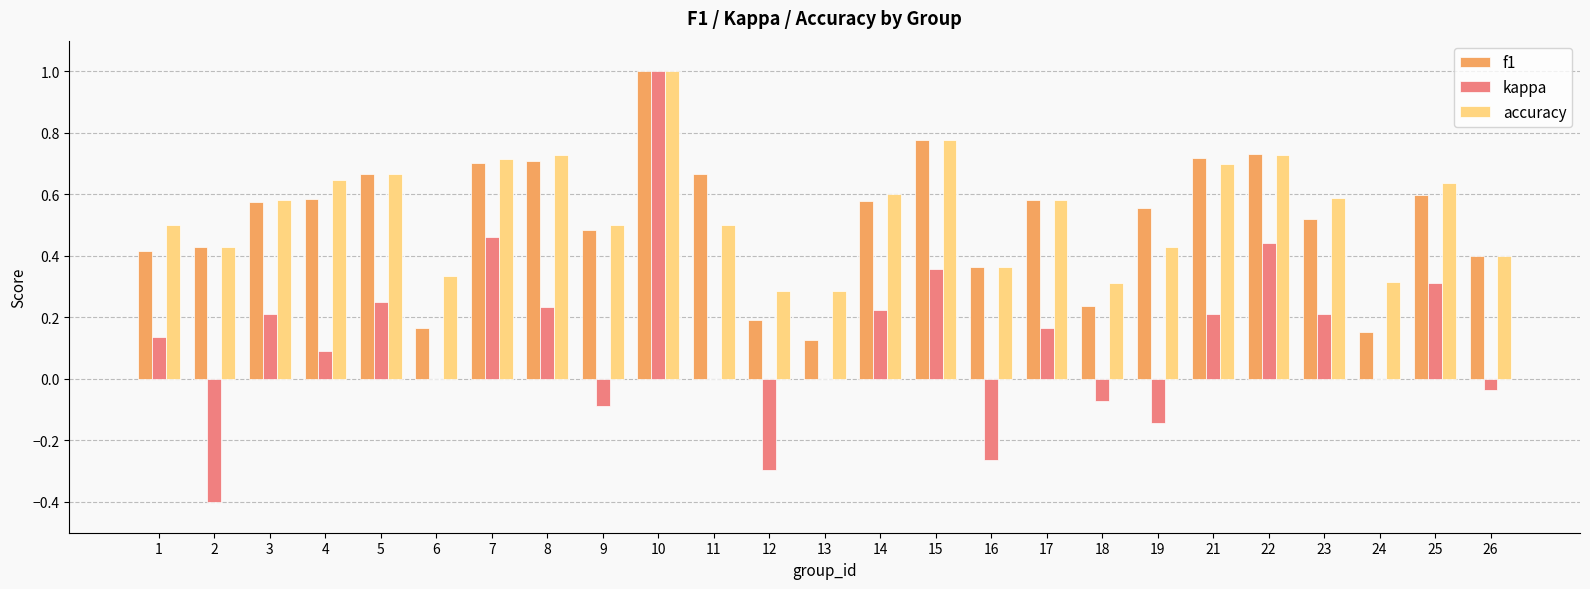

Which series changed the most between 6 and 10?

kappa